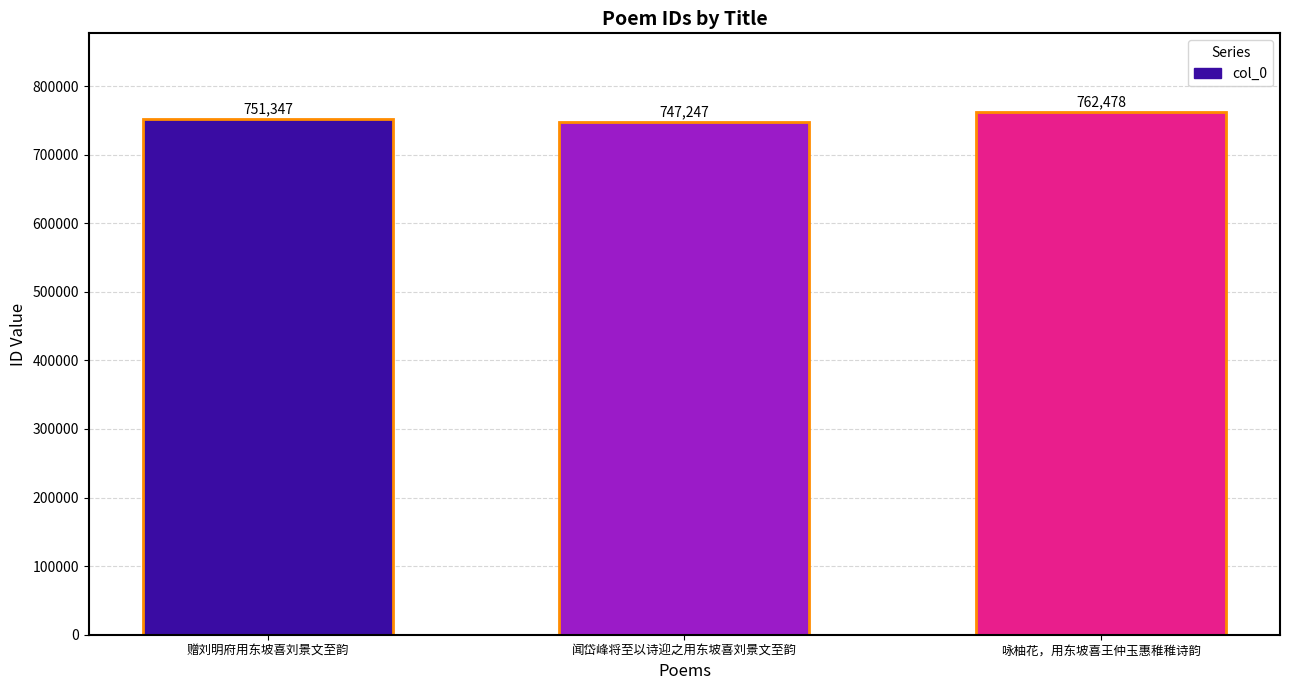

Are the bars horizontal?

No